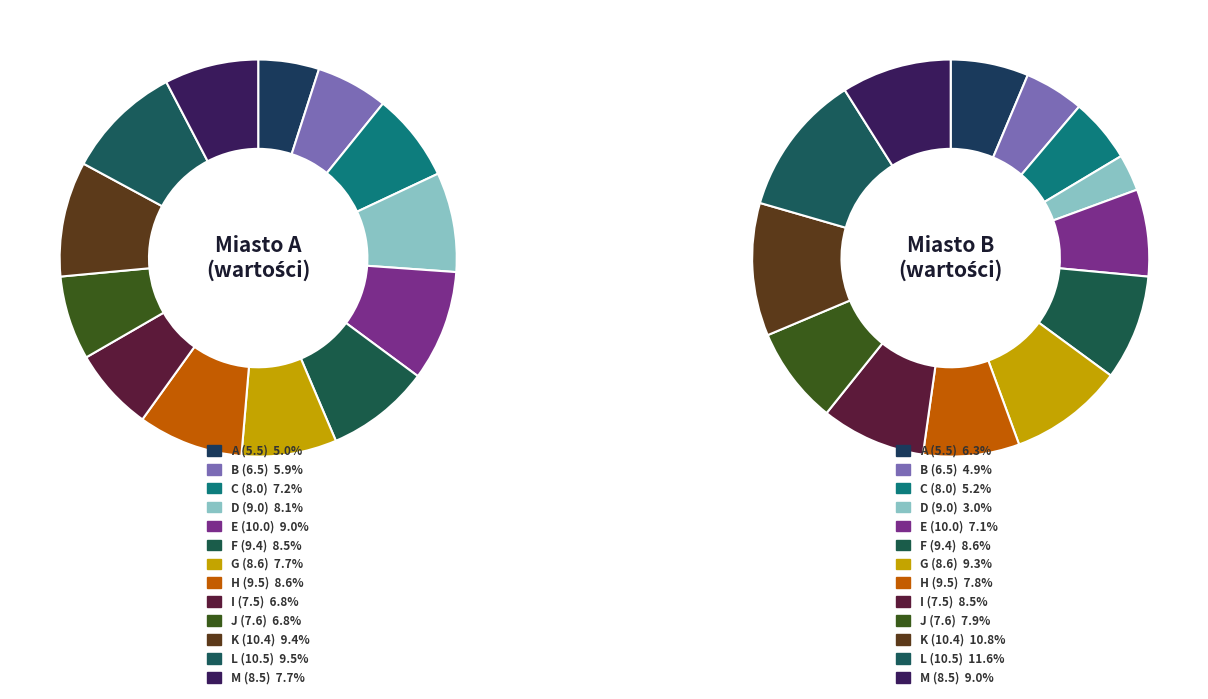

What is the total percentage of 9 and 5?

15.3%